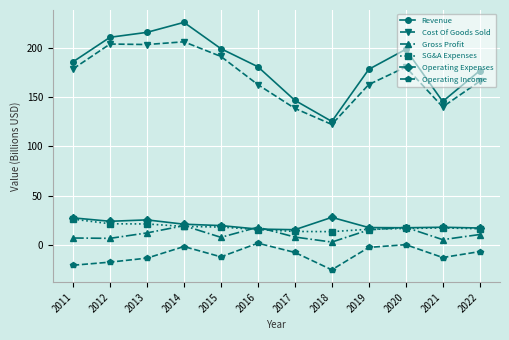

Which series has the largest range (max minus min)?

Revenue